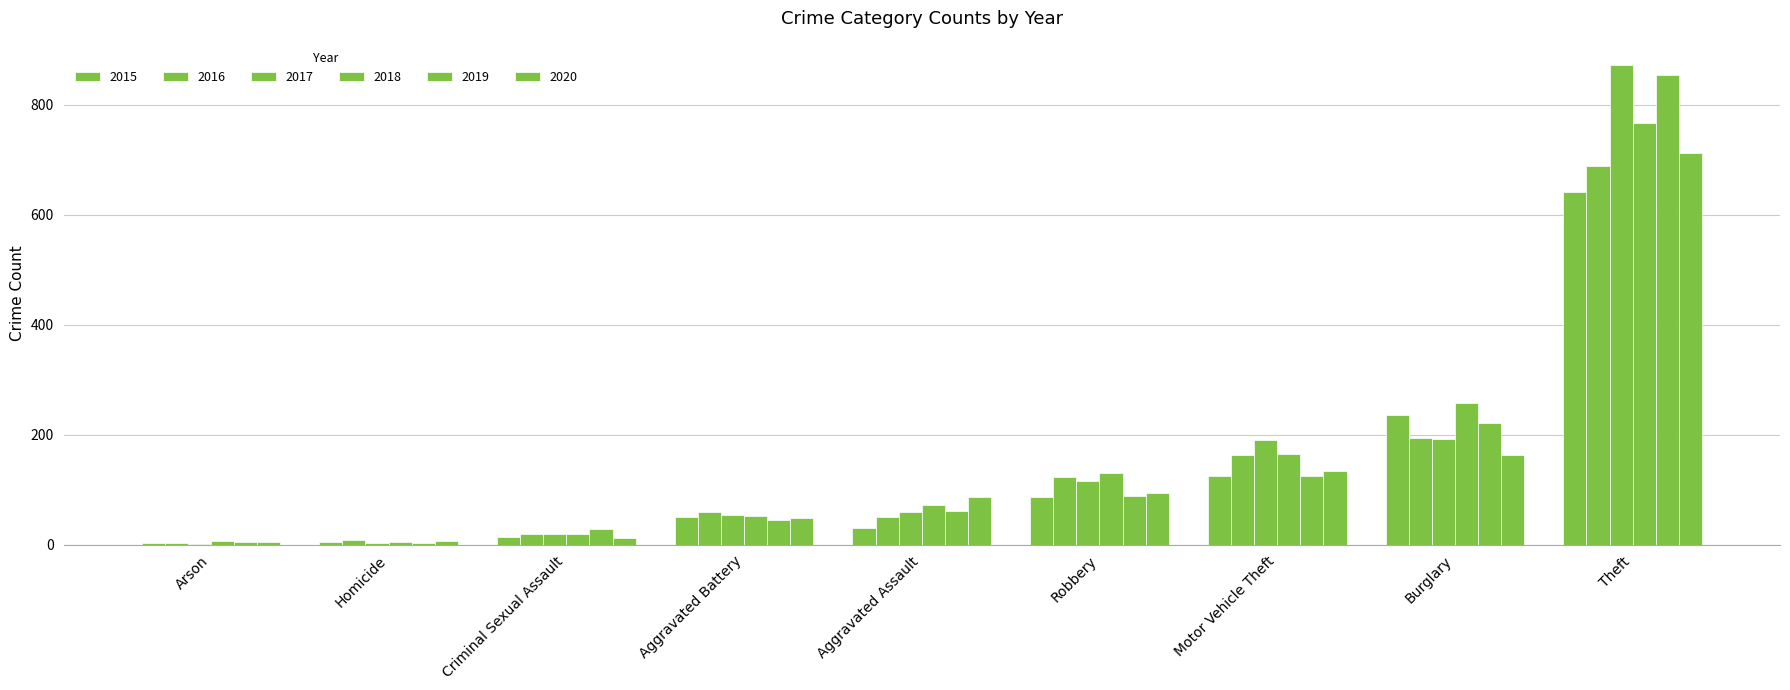

Are the bars horizontal?

No